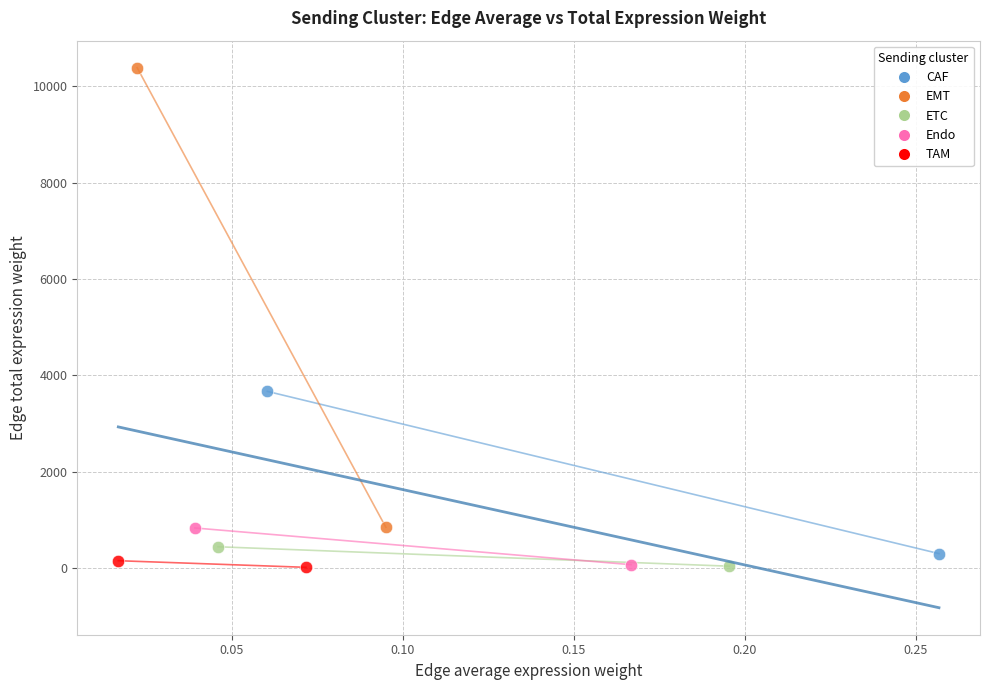

Which series reaches the maximum Y coordinate?

EMT